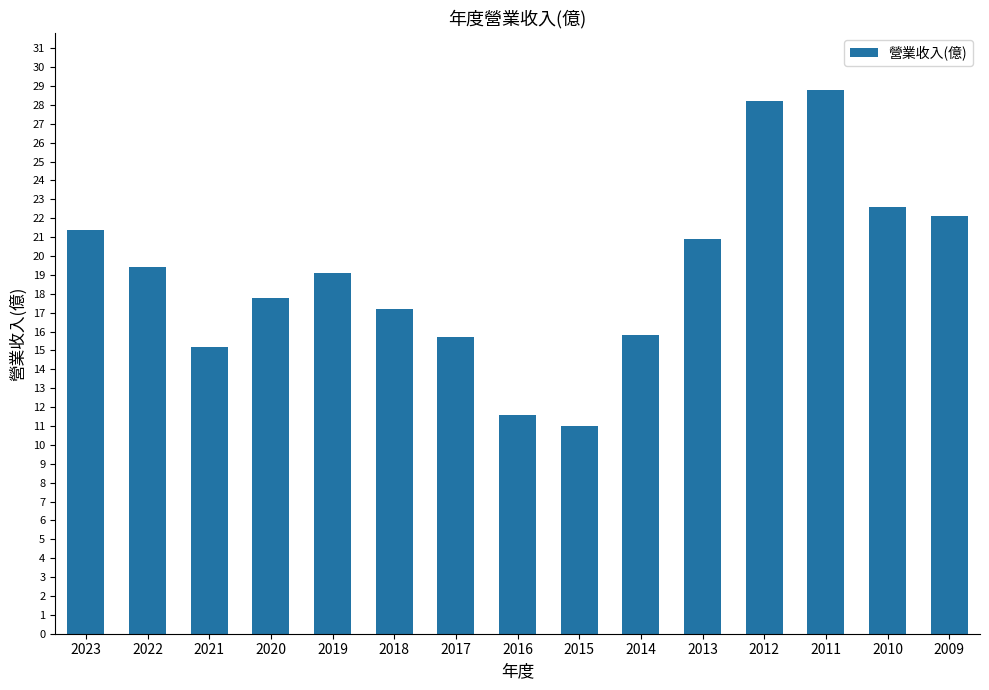

Approximately how many times larger is the value at 2021 compared to 2018?

0.9